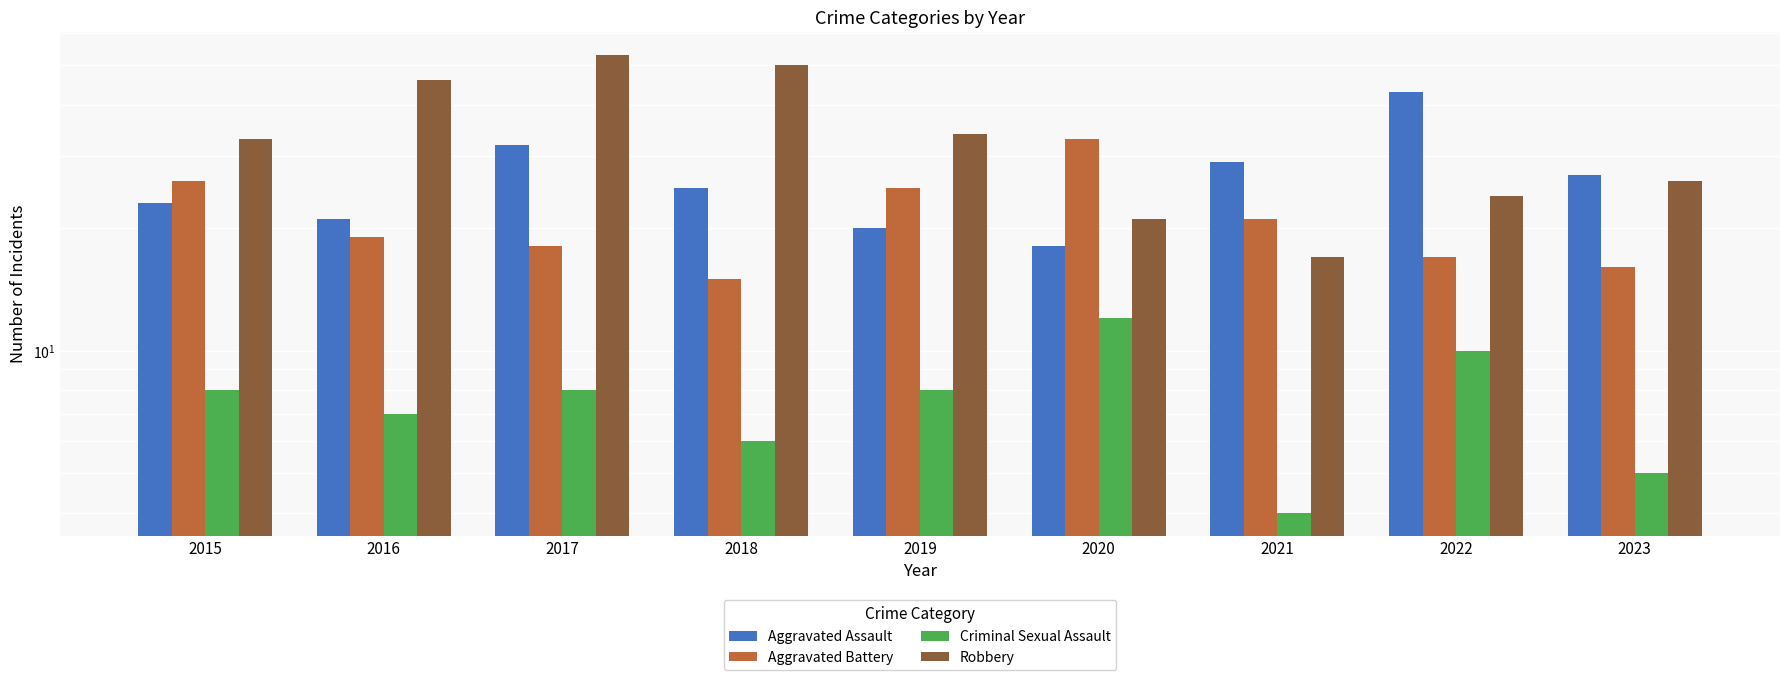

The Aggravated Battery series shows 17 at 2022. True or false?

True